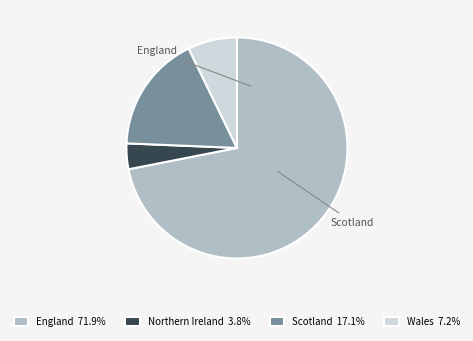

Which has a higher value, Scotland or Wales?

Scotland